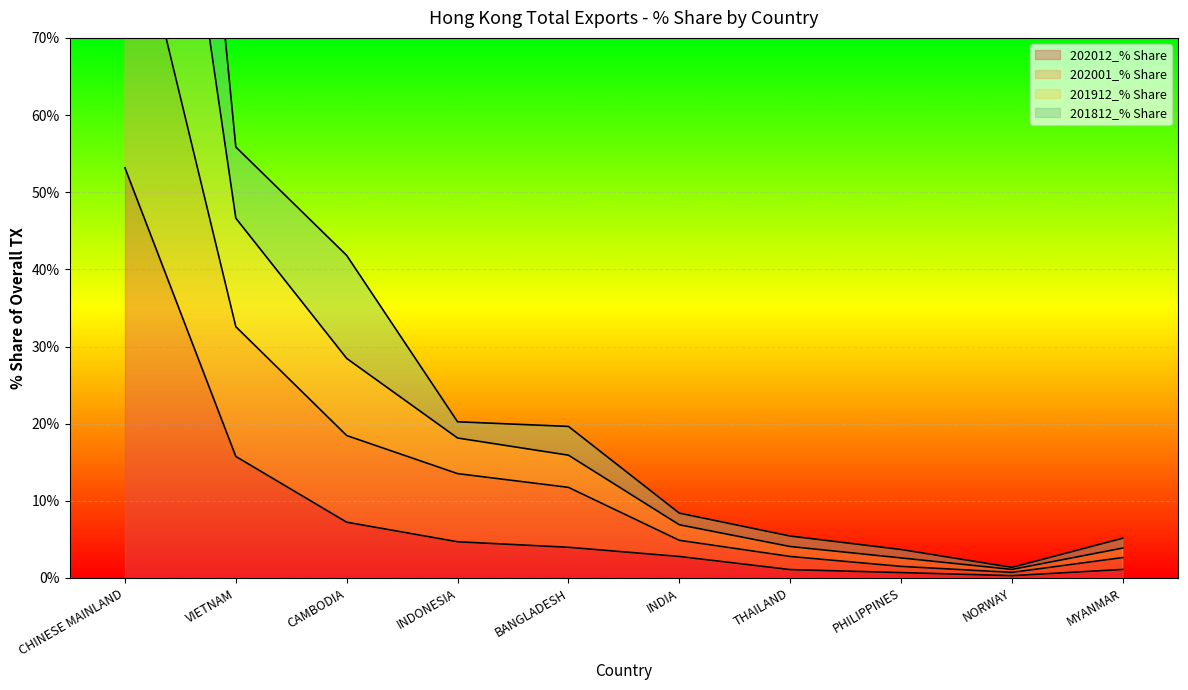

Between CHINESE MAINLAND and PHILIPPINES, which is larger?

CHINESE MAINLAND